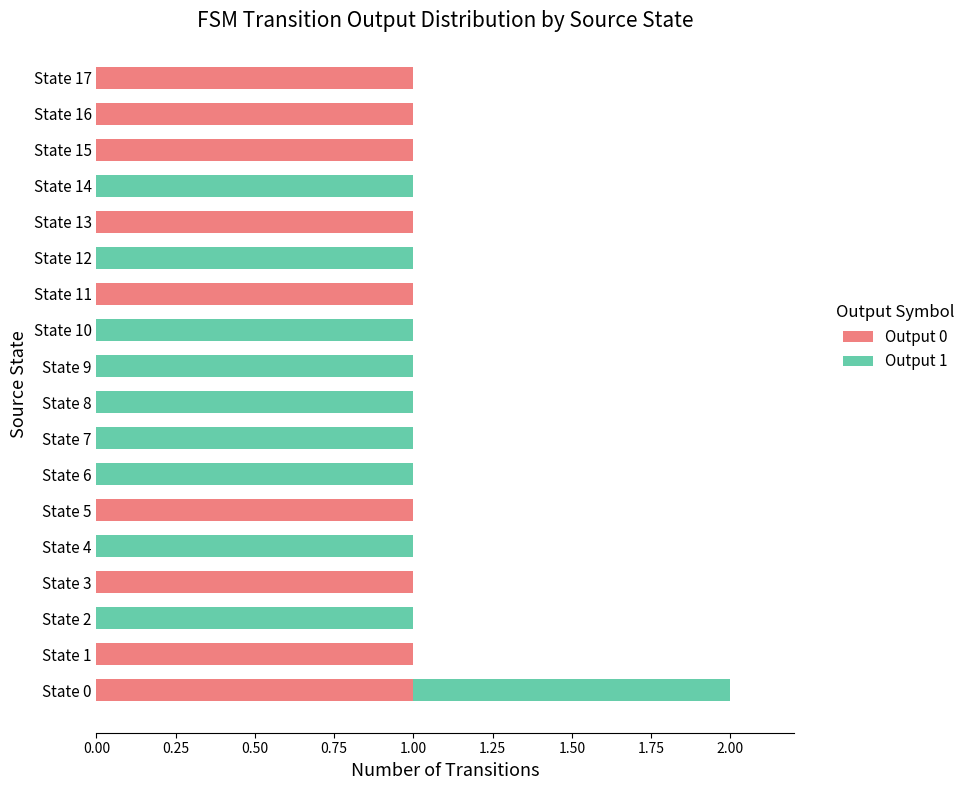

Is it true that Output 0 equals 1 at State 0?

True